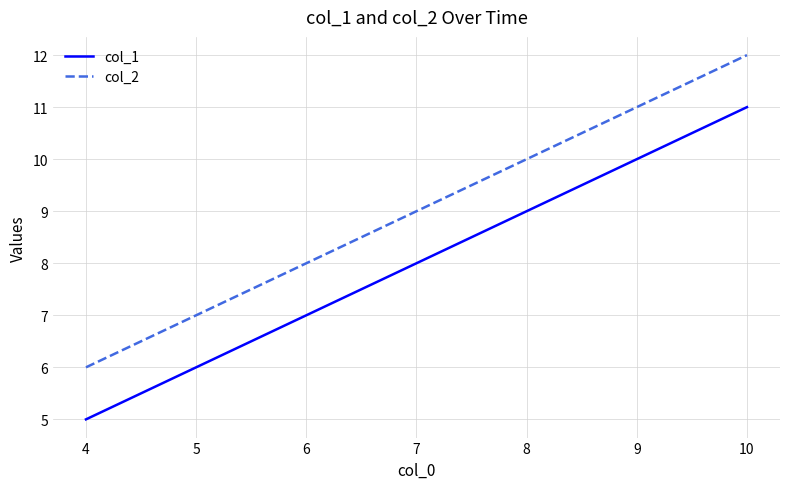

List the series in order of their peak value, highest first.

col_2, col_1